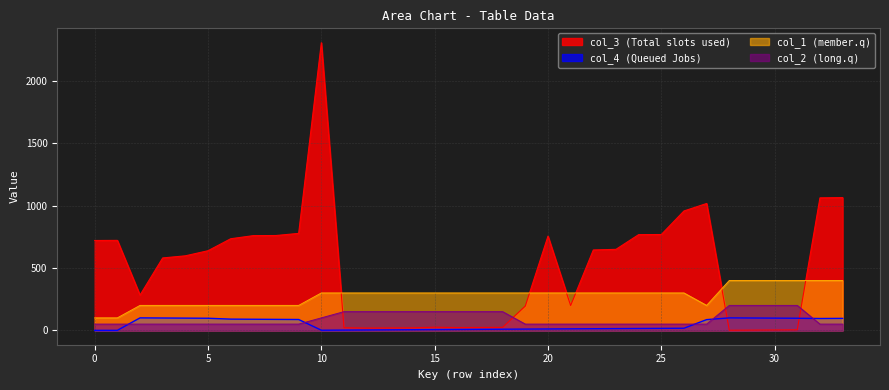

True or false: col_1 and col_4 intersect in this chart.

False